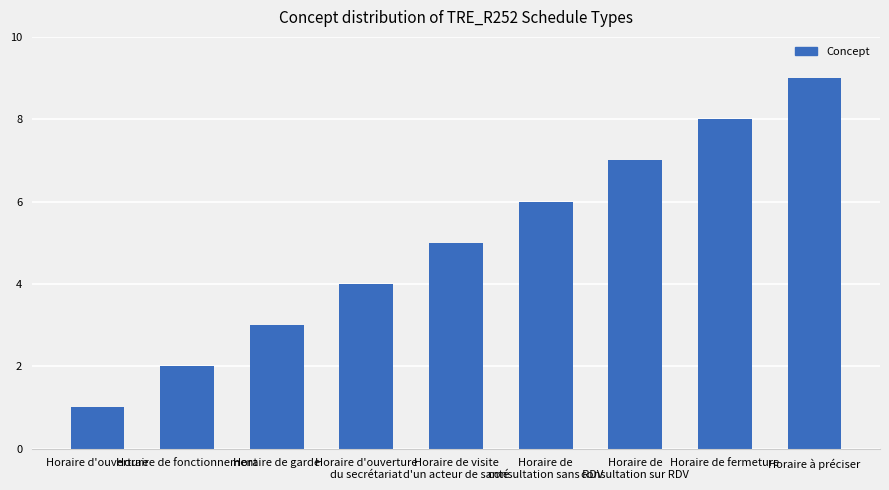

Are the bars grouped side by side (vs. stacked)?

No